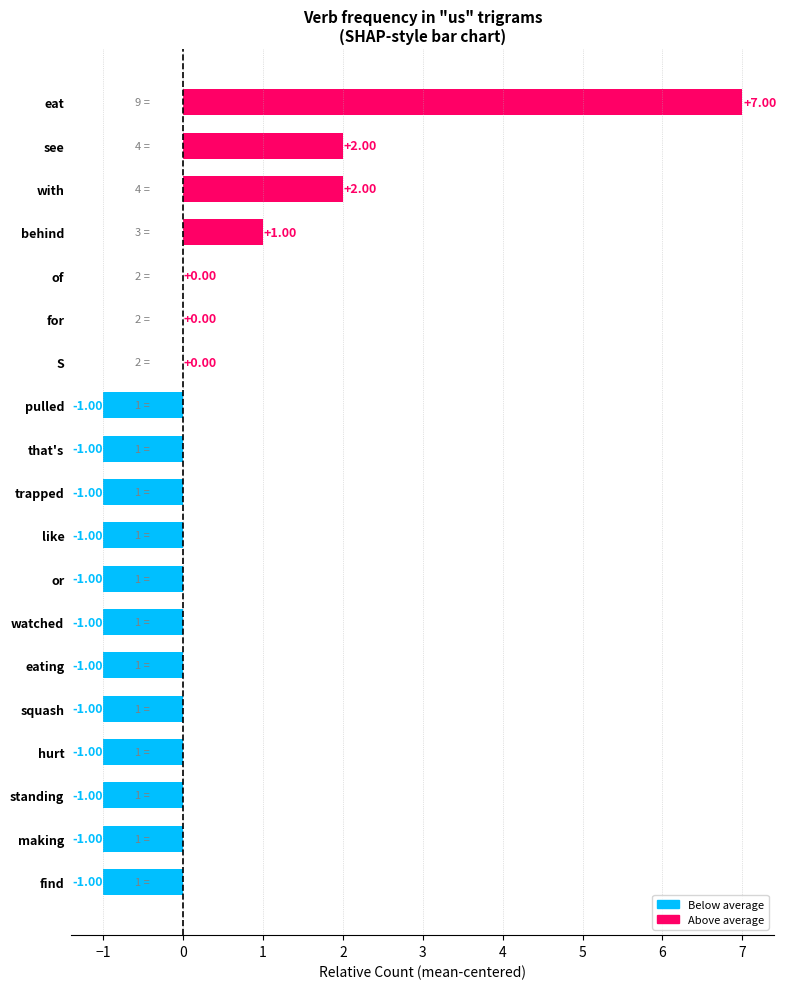

At which category does the chart reach its peak across all series?

eat